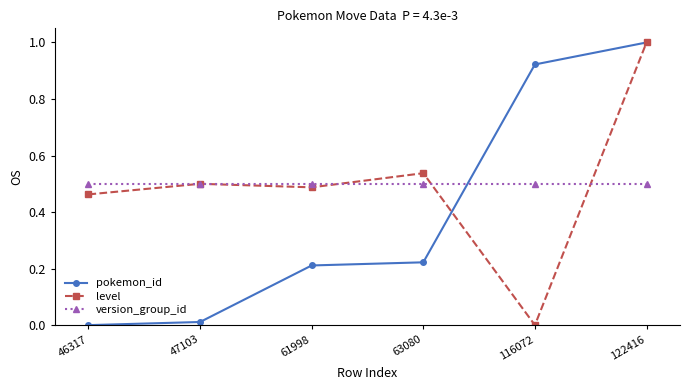

True or false: level has more than 1 points higher than both neighbors.

True